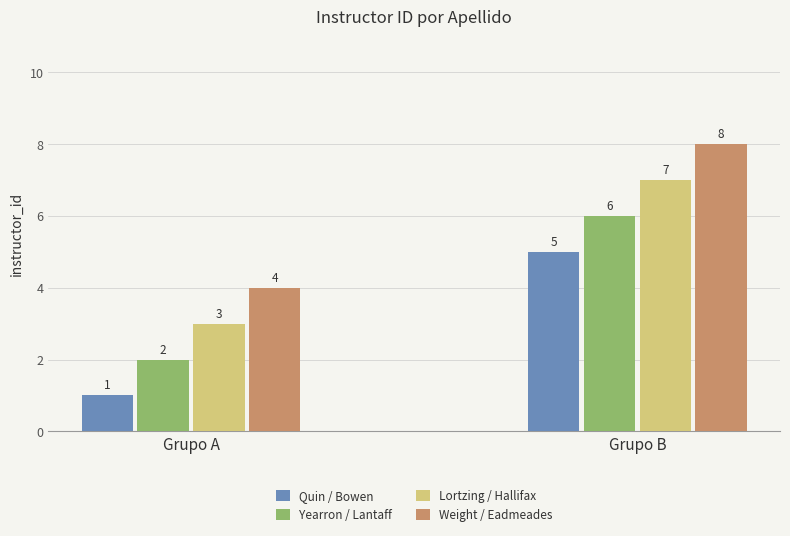

At which category is the sum across all series the highest?

Grupo B